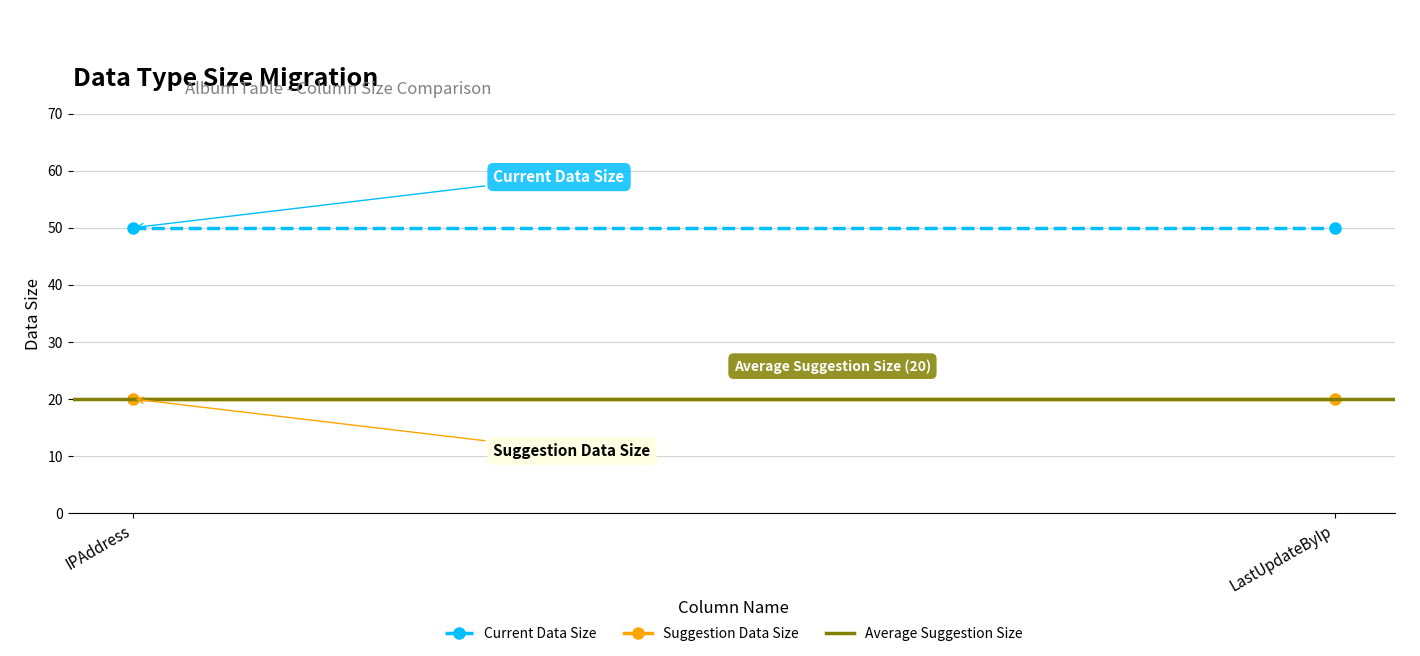

What is the label of the 2nd point from the right?

IPAddress